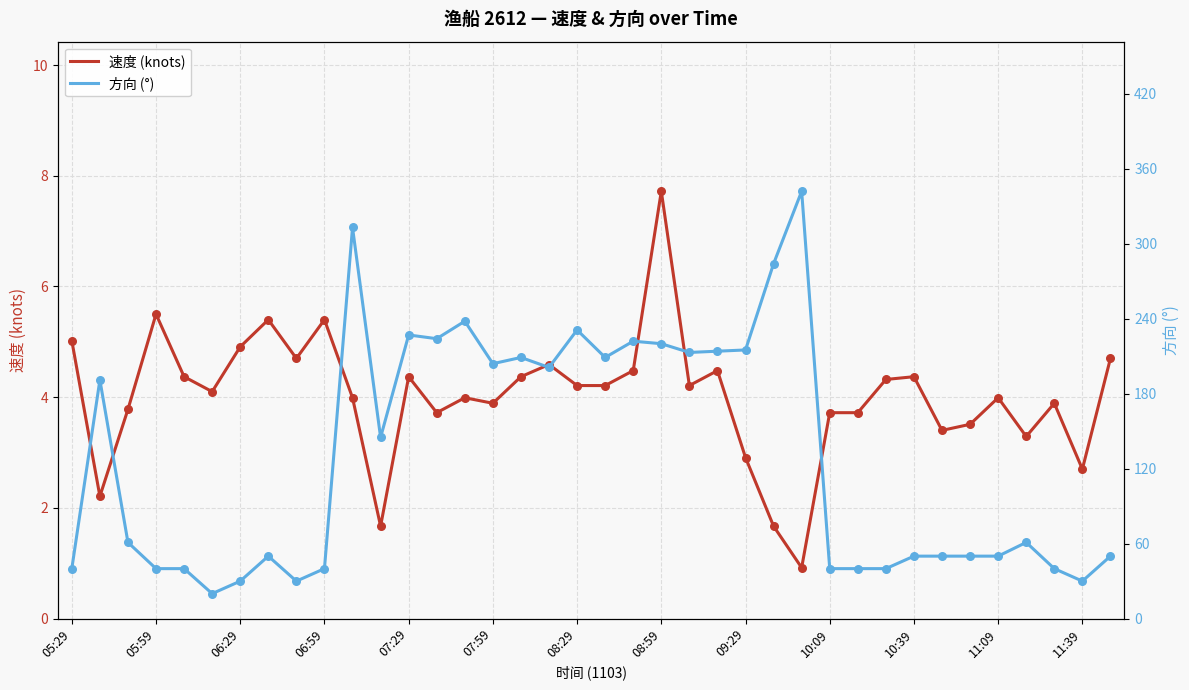

Which series reaches the maximum Y coordinate?

方向 (°)